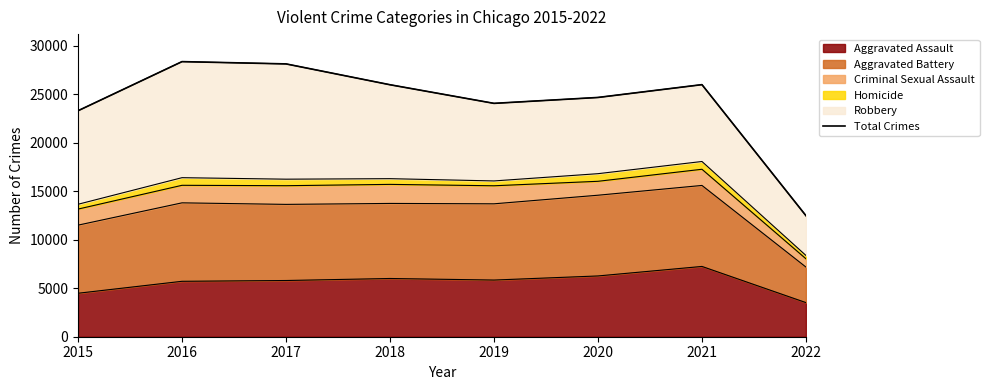

What is the maximum value shown in the chart?

28350